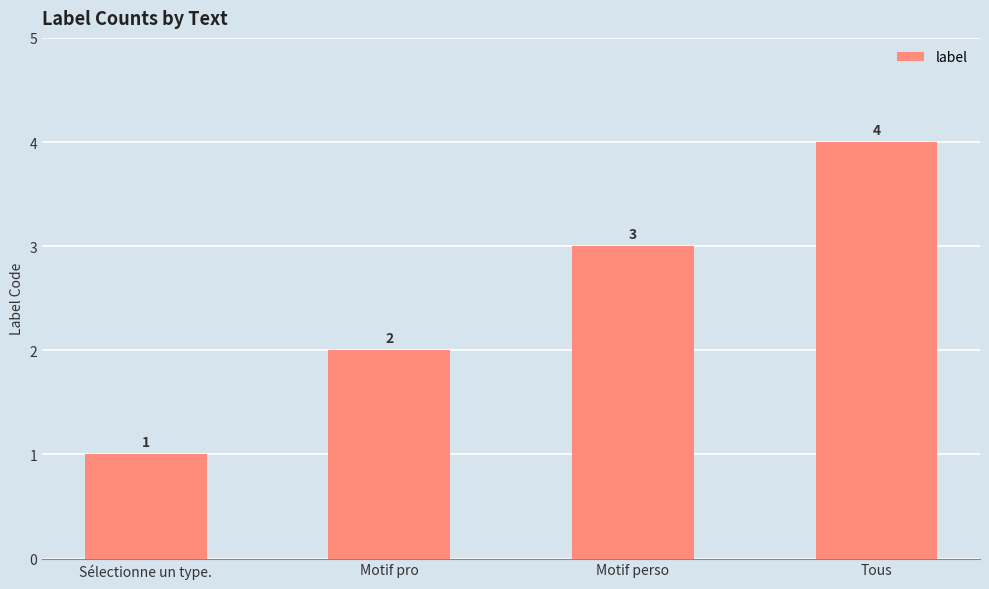

Read the value at Sélectionne un type..

1